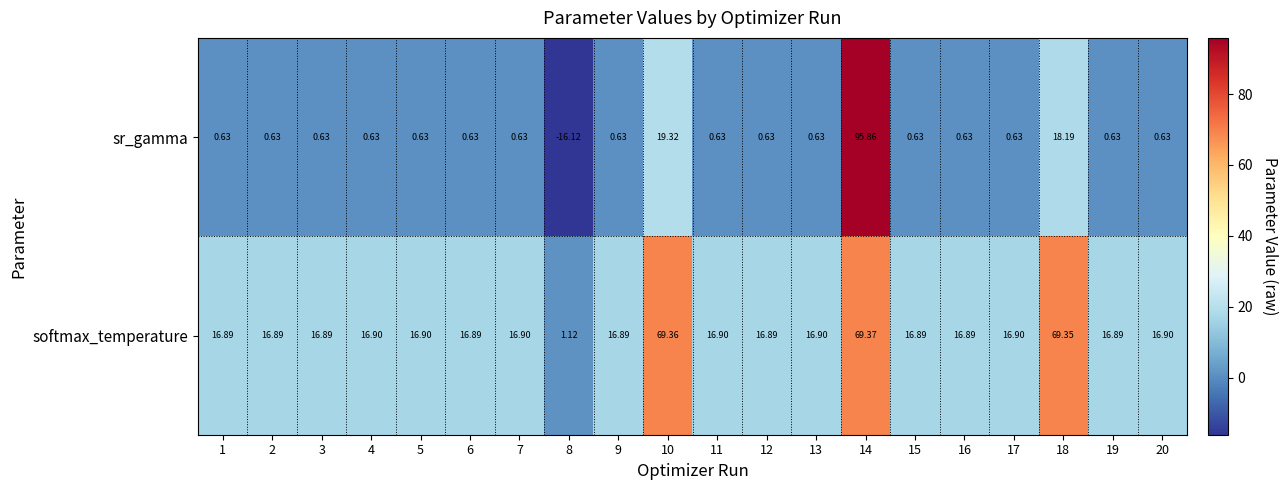

How many series are shown in this chart?

2